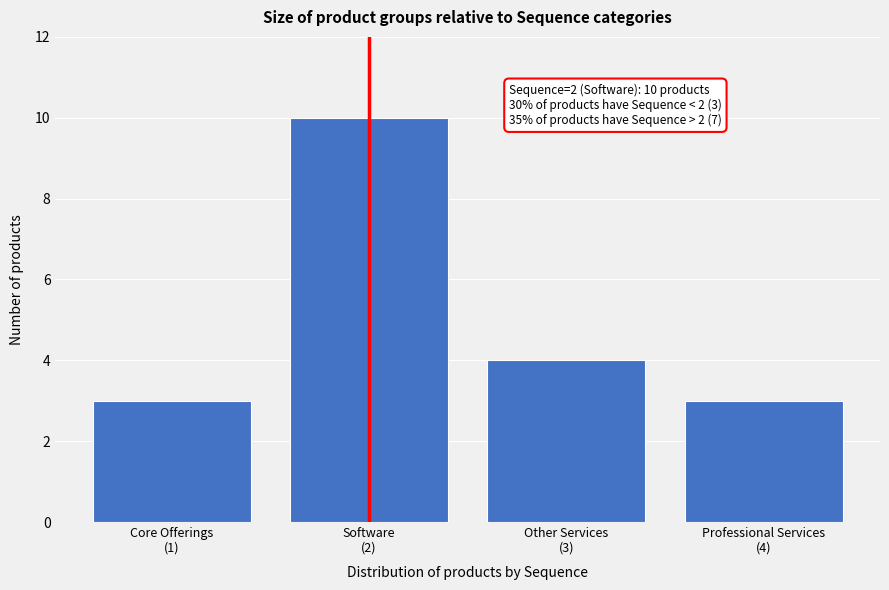

Reading left to right, transcribe all the data shown in this chart.

3	10	4	3